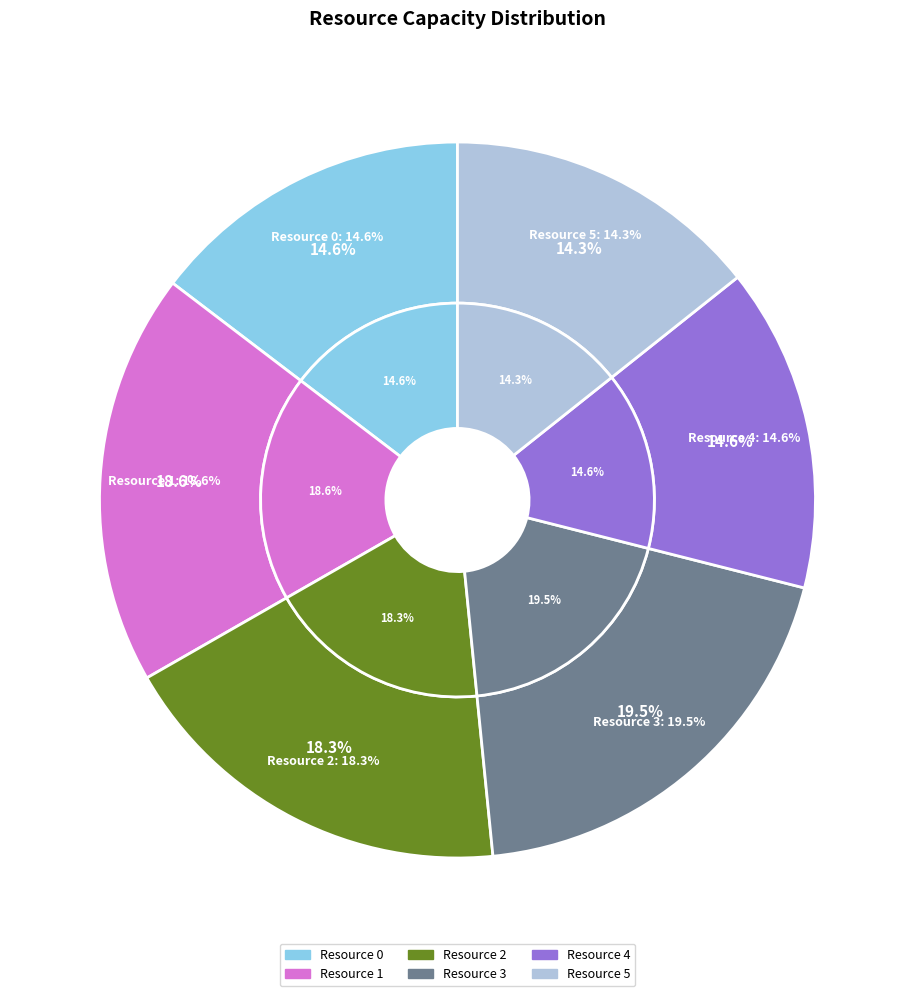

To the nearest percent, what portion does Resource 0 represent?

15%